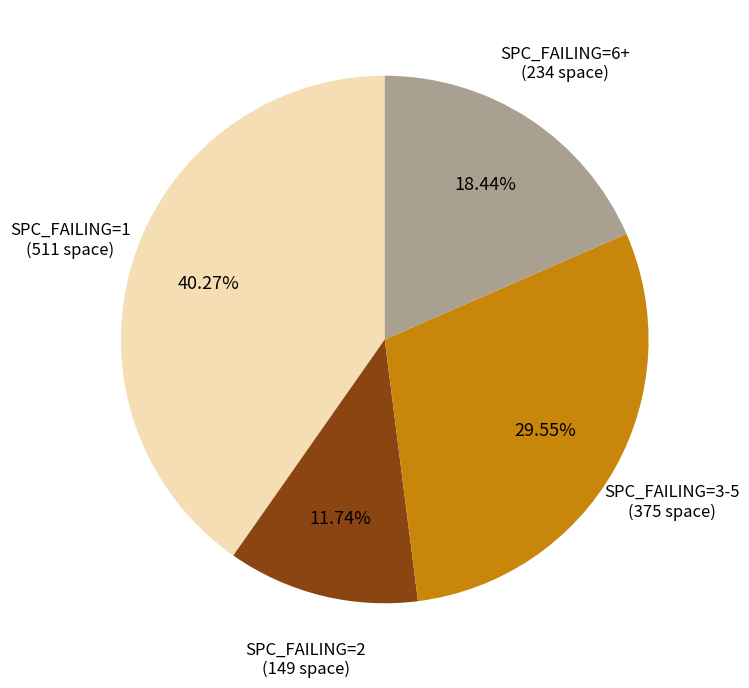

Does any single category account for the majority?

No